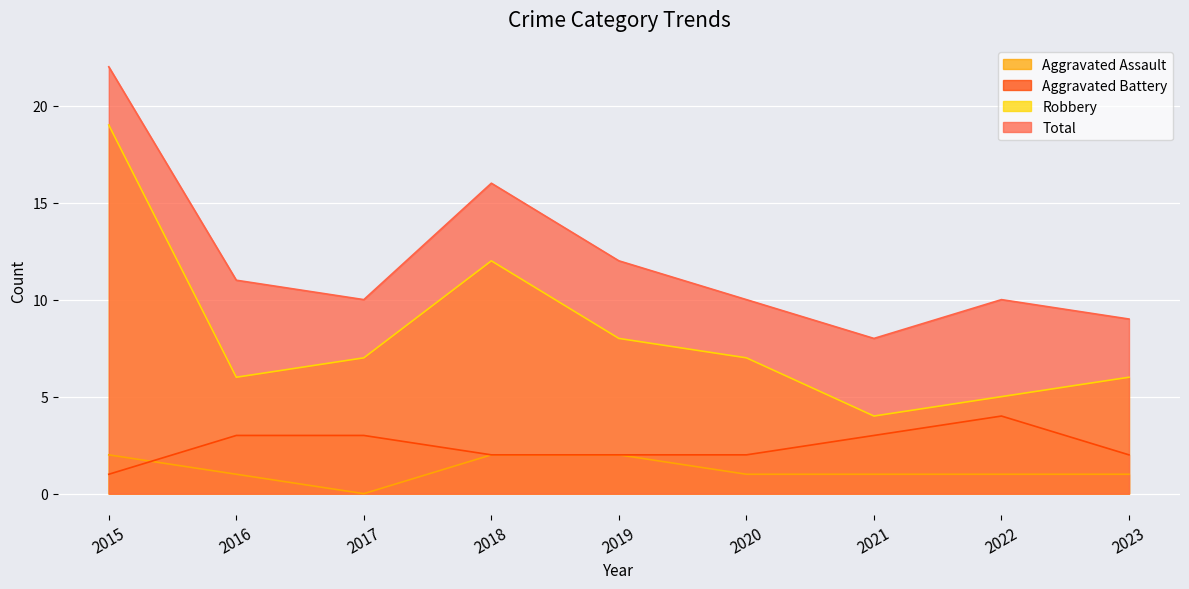

Where does the Aggravated Battery series first go above 2?

2016